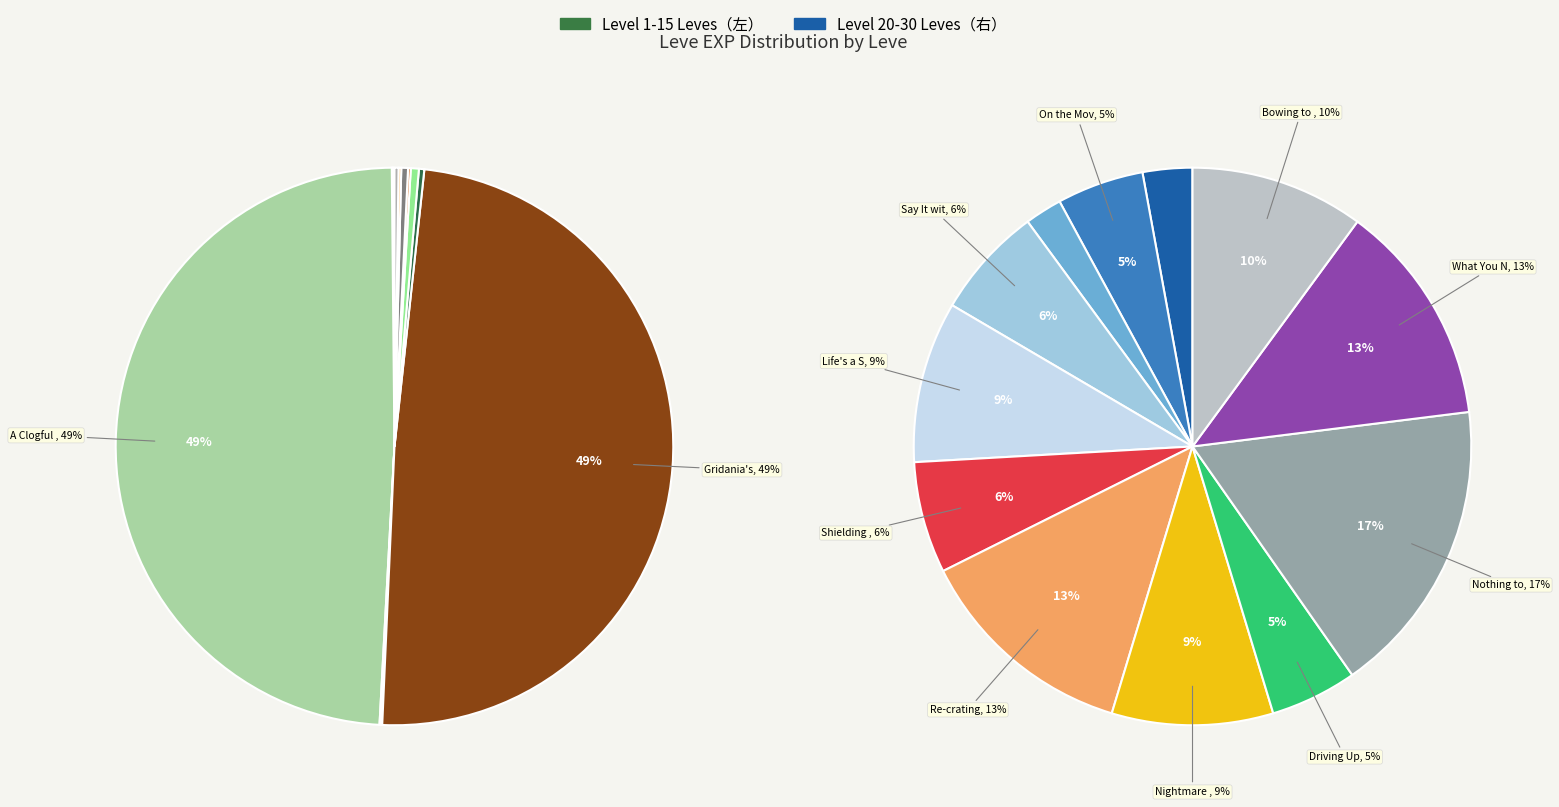

Is it true that Toys of Summer is 2% of the pie?

True